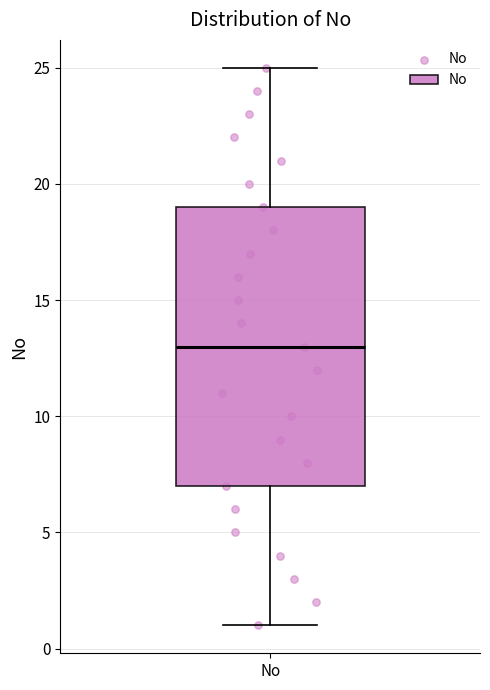

Transcribe this box plot: give where the median line is, the range the box spans, and where the two whiskers end, as read against the y-axis. The values are not printed on the chart, so give them approximately, as read against the axis.

median 13, box 7 to 19, whiskers 1 to 25